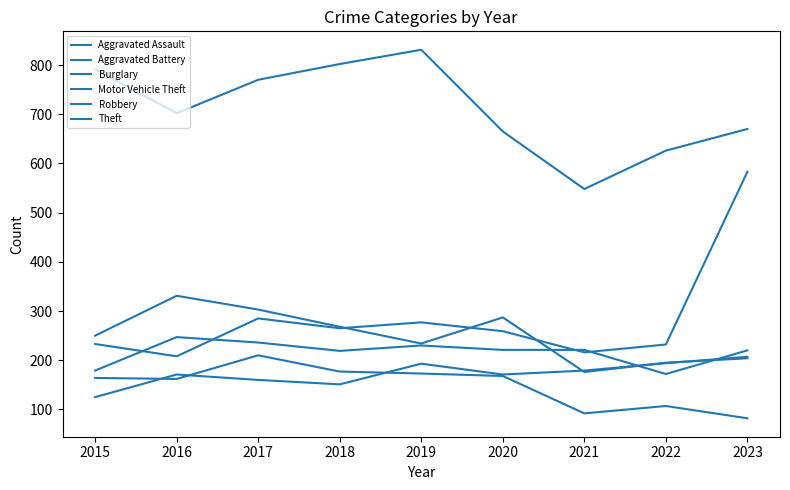

How many lines are shown in the chart?

6